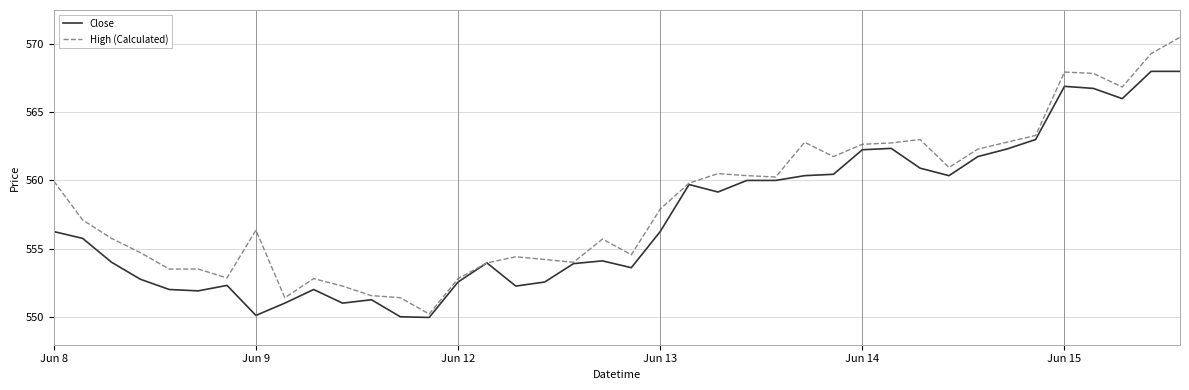

How many lines are shown in the chart?

2